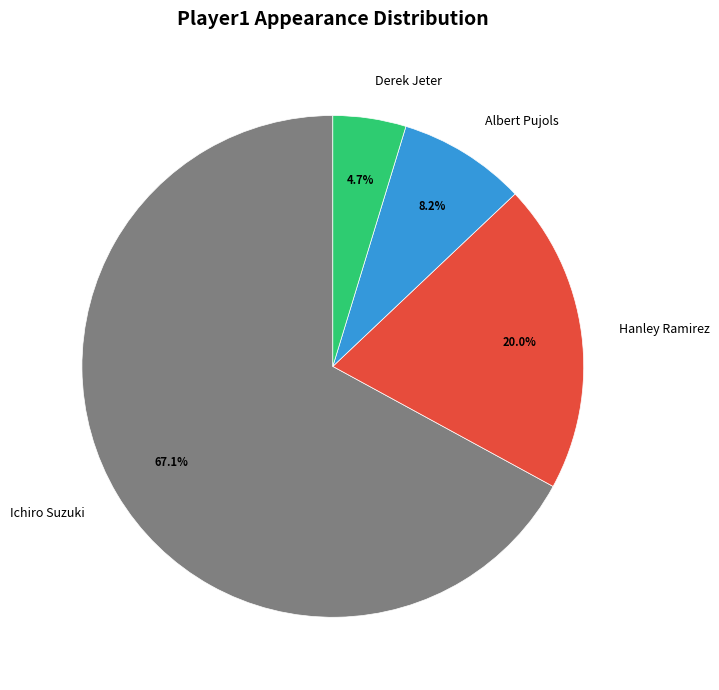

Between Albert Pujols and Derek Jeter, which is larger?

Albert Pujols